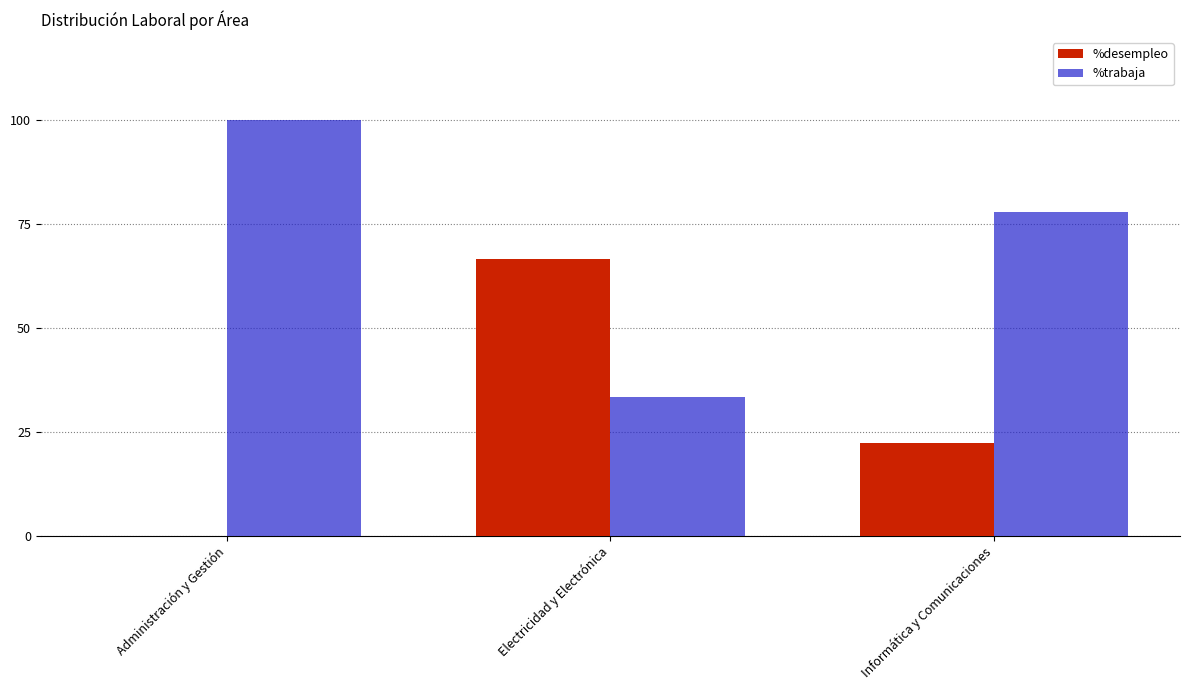

Which series has the largest total across all categories?

%trabaja